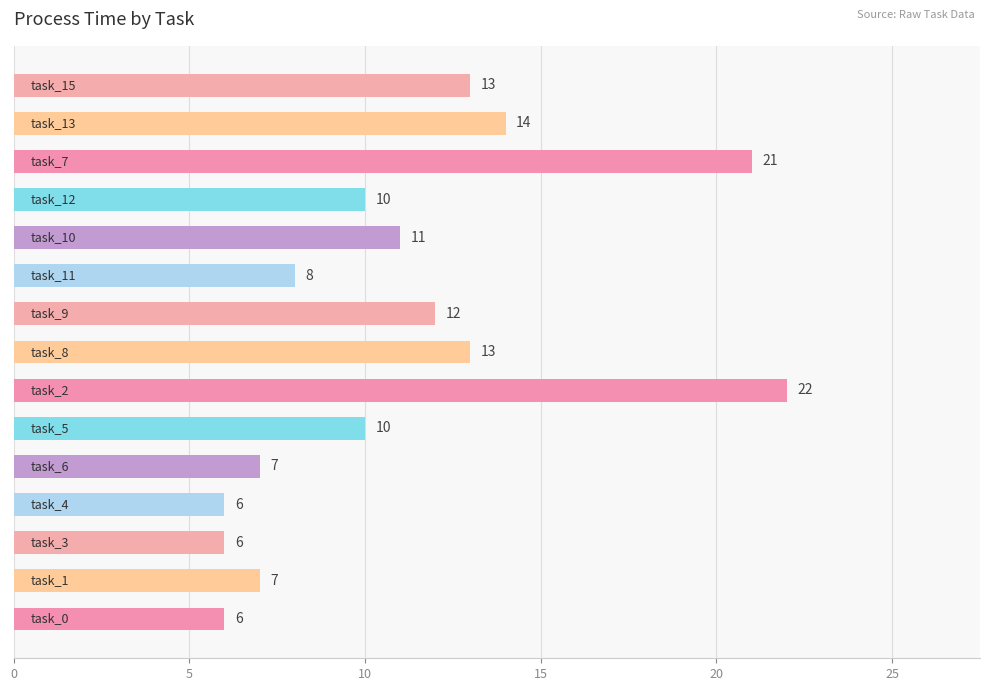

What is the difference between the second highest and minimum values?

15